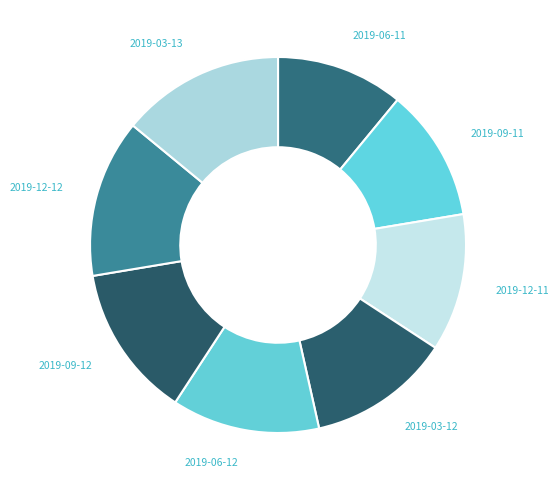

Does 2019-03-12 represent more than half of the total?

No